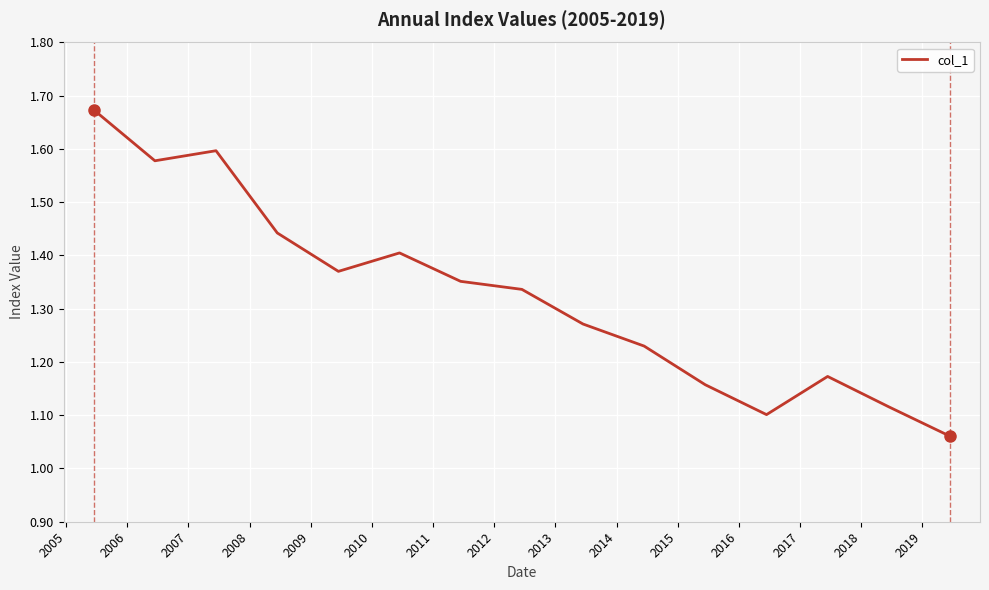

How many lines are shown in the chart?

1